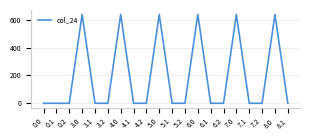

Is it true that the value at 7.0 is 168.4?

False